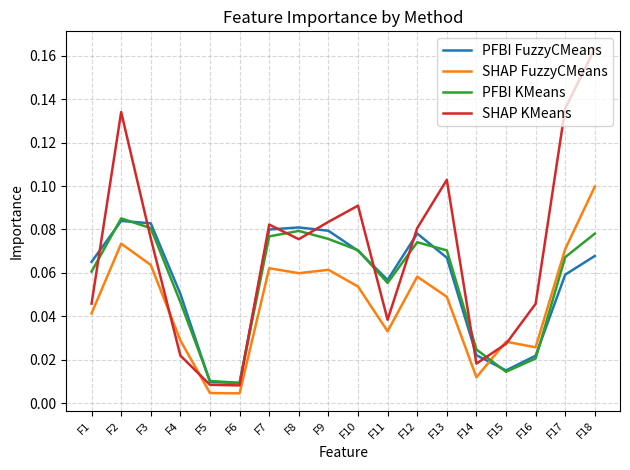

True or false: PFBI KMeans has a value of 0.1 at F11.

True